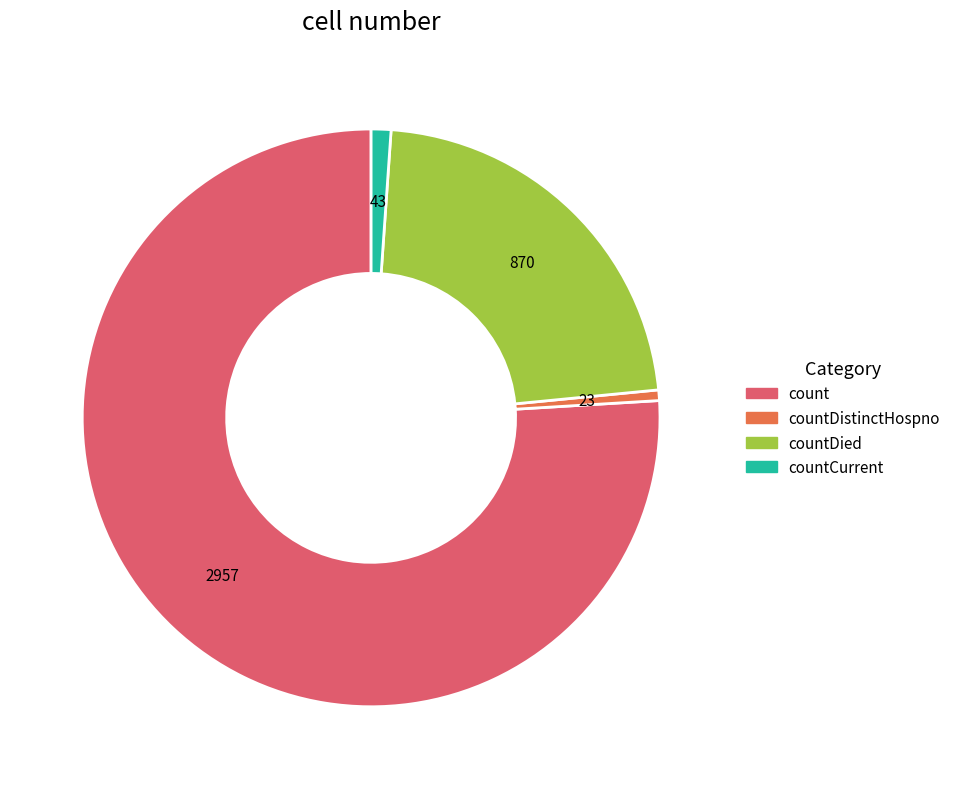

Is there a majority slice in this chart?

Yes